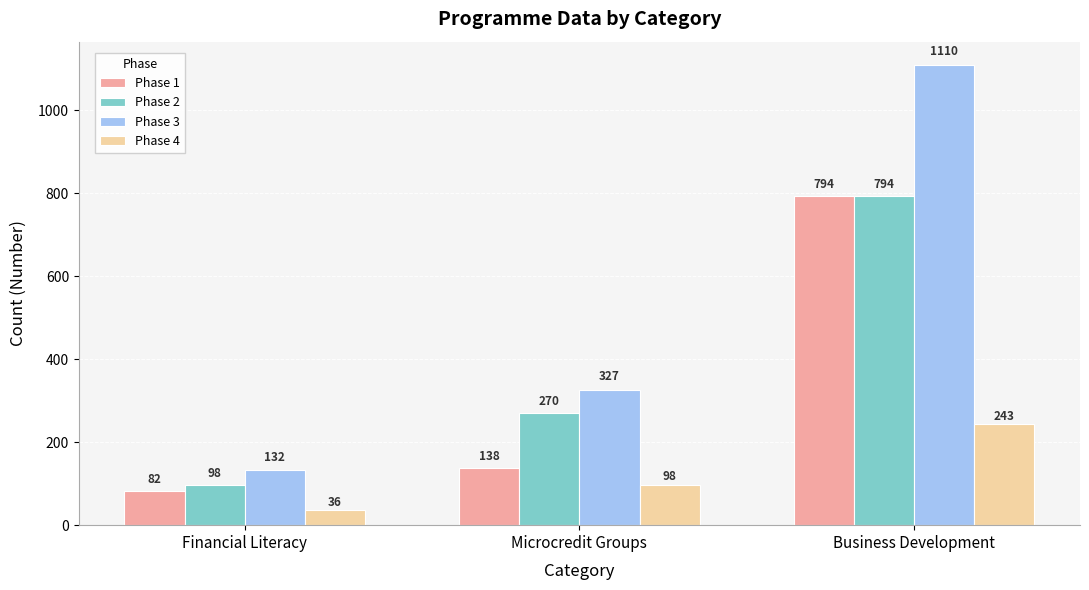

What is the spread (max minus min) of values at Financial Literacy?

96